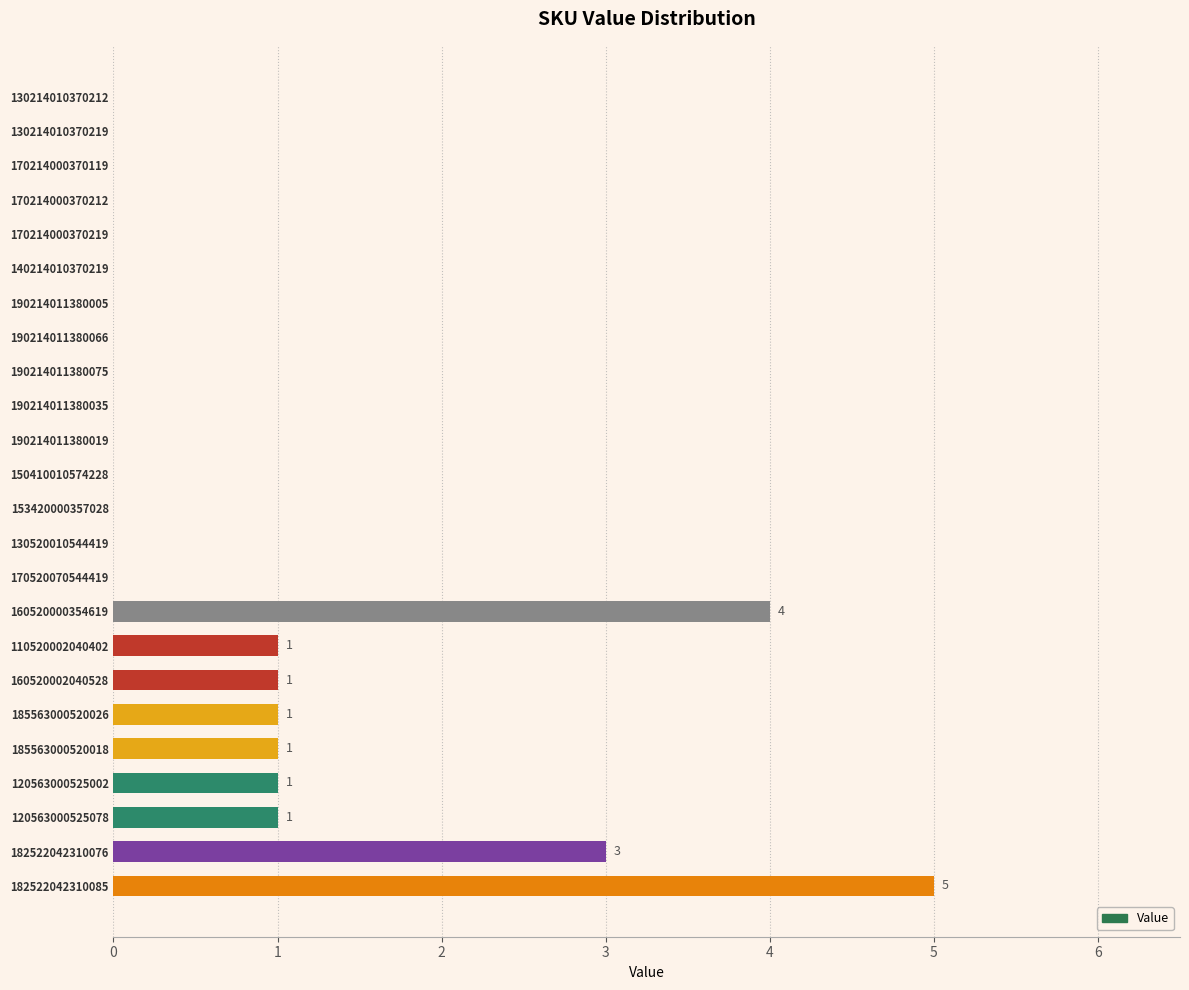

Count the values in the range 0 to 1.

21